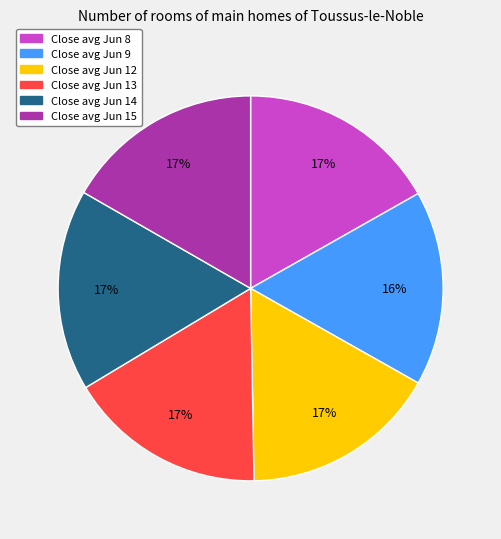

The Close avg Jun 12 slice represents 17% of the pie. True or false?

True